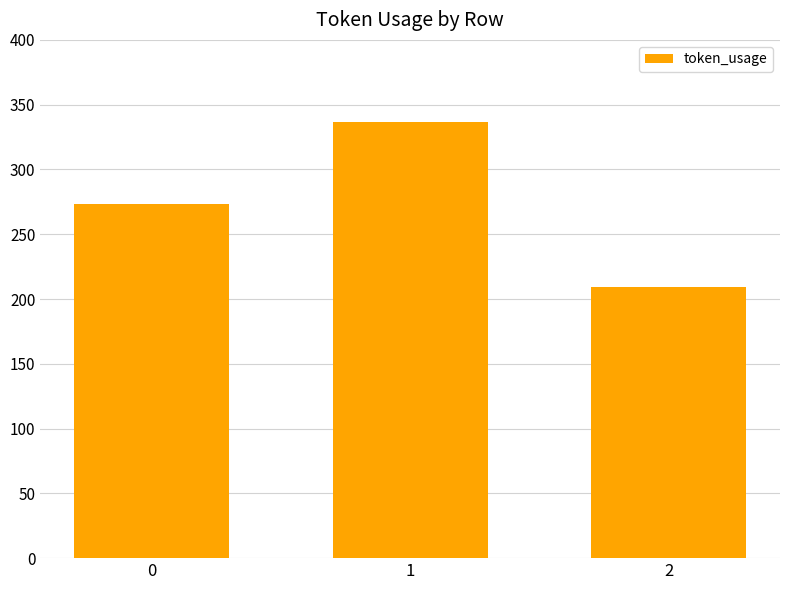

What is the change in value from 0 to 2?

-64